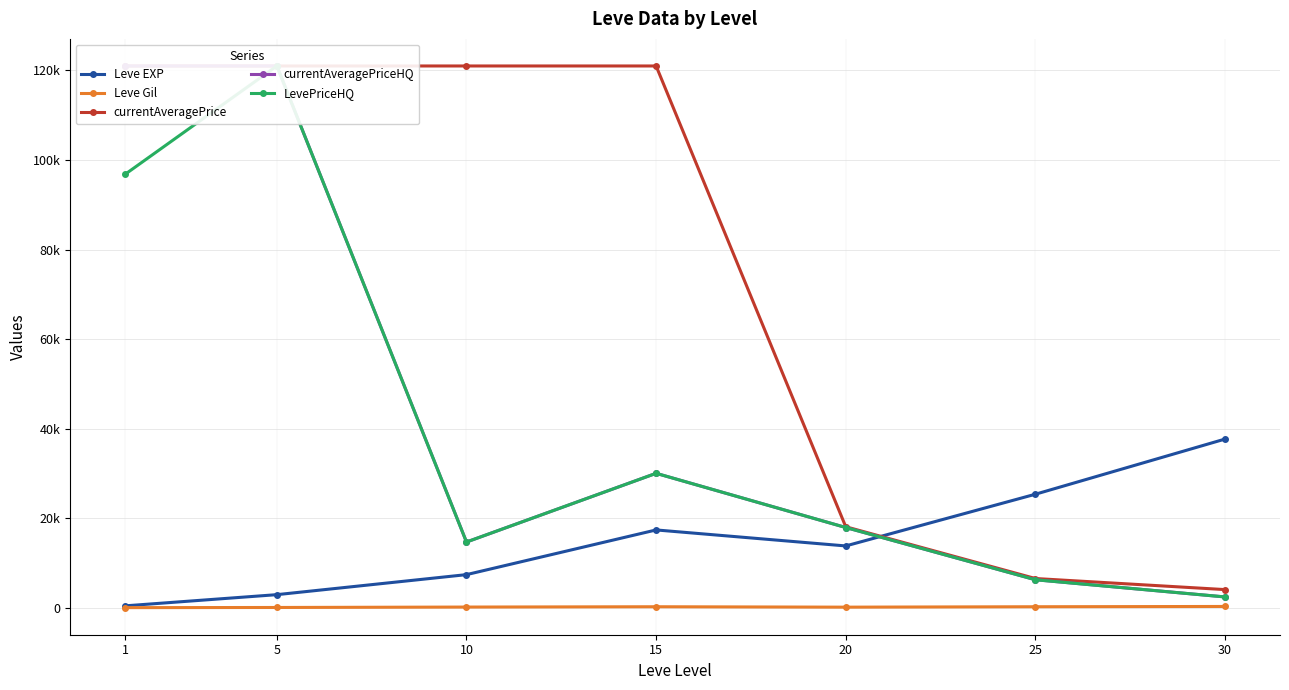

How many values in the Leve Gil series are below 242?

3